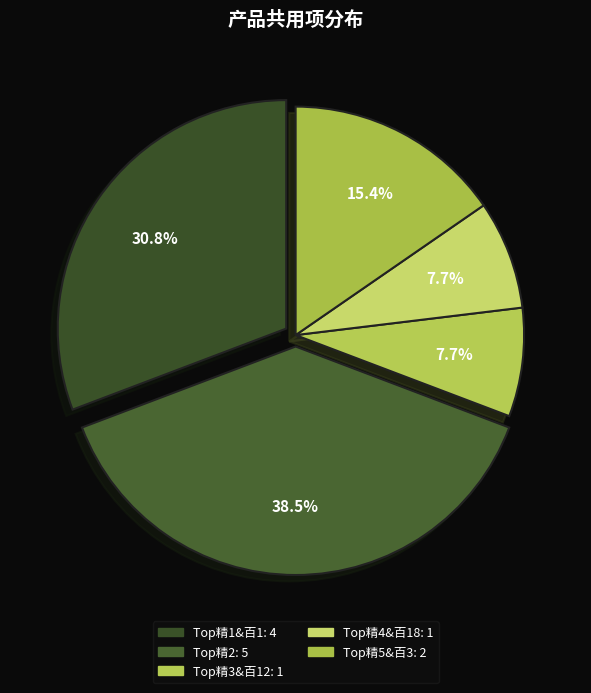

How many segments does this pie chart have?

5